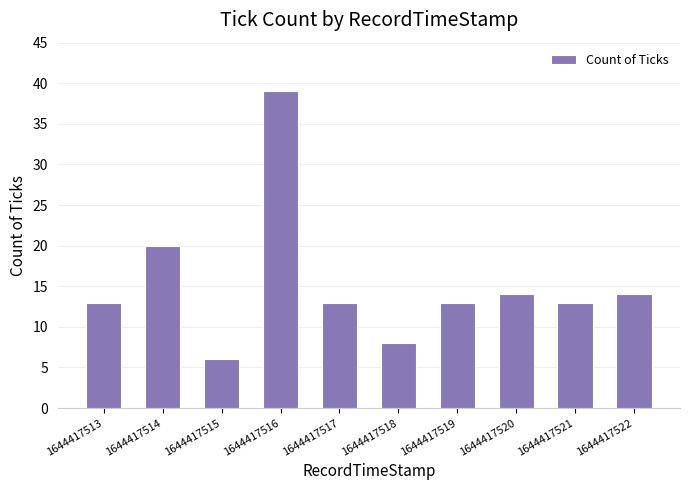

What is the smallest value displayed?

6